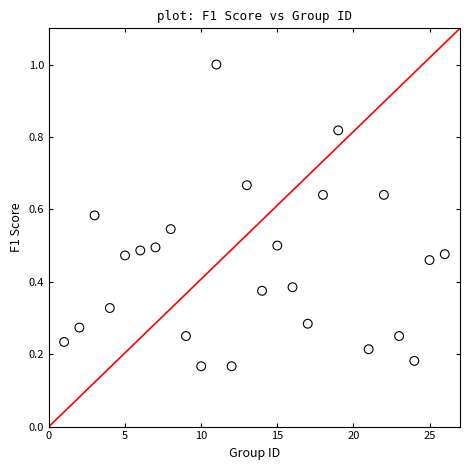

What is the range of X values (max minus min)?

25.0